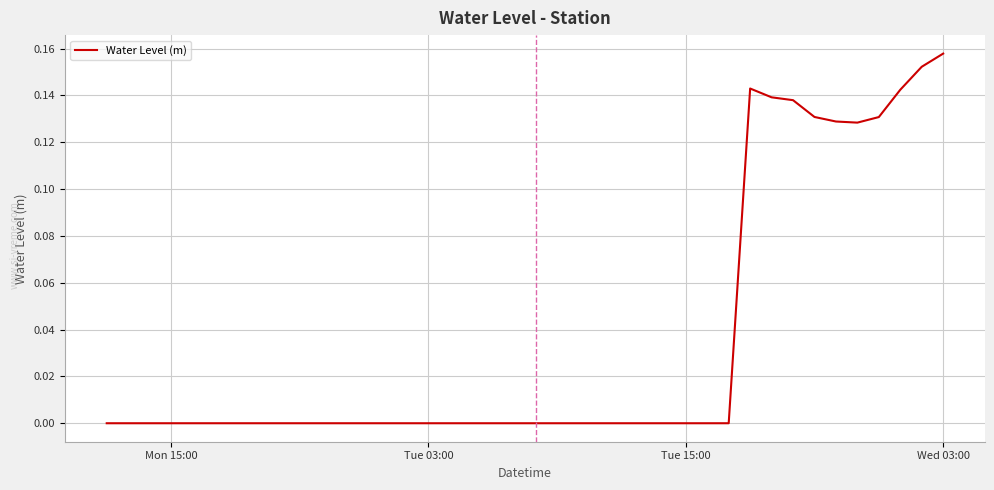

Is this an area chart (filled region under the line)?

No